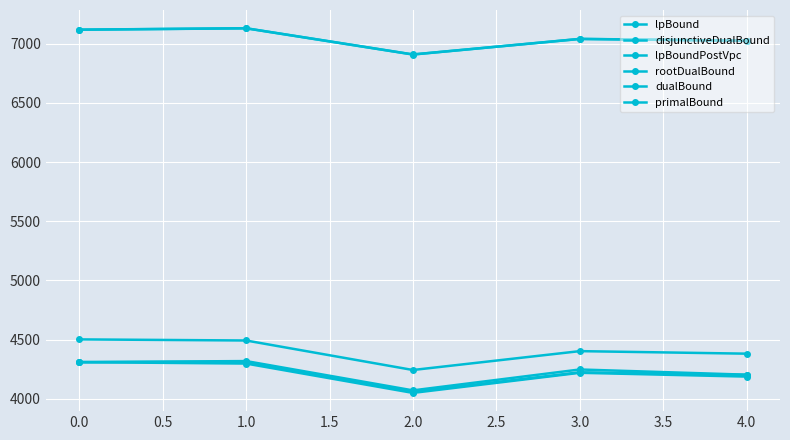

Reading left to right, what are all the values shown in this chart?

lpBound: 4310.0	4297.9	4050.0	4219.9	4187.8
disjunctiveDualBound: 4310.0	4318.9	4071.4	4247.9	4203.8
lpBoundPostVpc: 4310.0	4312.3	4059.0	4224.3	4202.6
rootDualBound: 4502.0	4492.8	4243.4	4402.9	4381.5
dualBound: 7118.0	7129.9	6908.3	7039.9	7024.4
primalBound: 7118.5	7130.5	6909.0	7040.5	7025.0